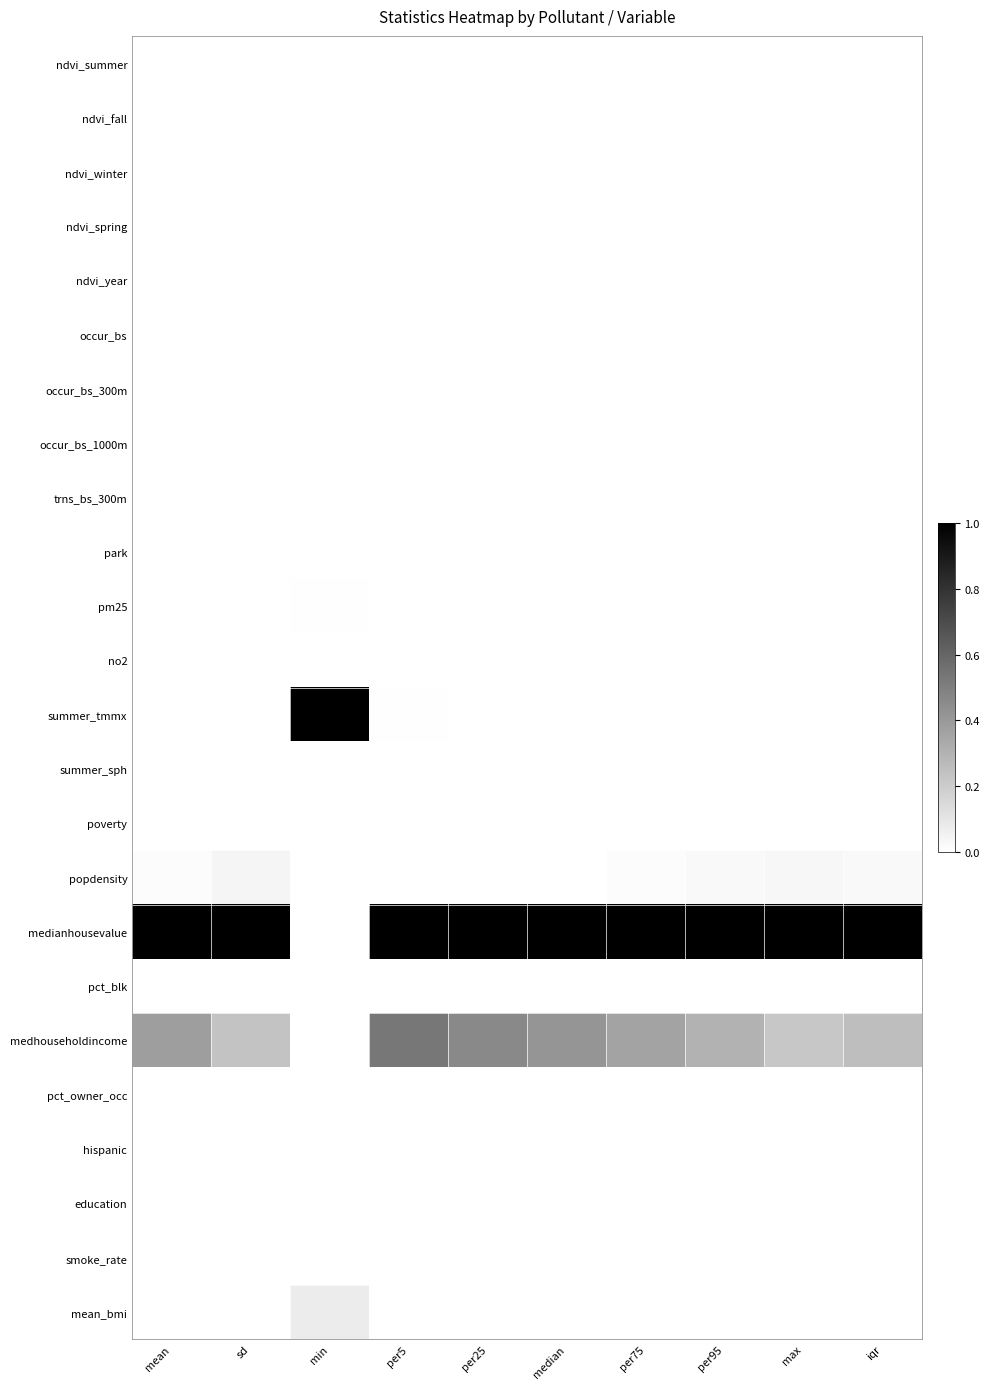

Reading right to left, transcribe all the data shown in this chart.

ndvi_summer: iqr=0.0	max=0.0	per95=0.0	per75=0.0	median=0.0	per25=0.0	per5=0.0	min=0.0	sd=0.0	mean=0.0
ndvi_fall: iqr=0.0	max=0.0	per95=0.0	per75=0.0	median=0.0	per25=0.0	per5=0.0	min=0.0	sd=0.0	mean=0.0
ndvi_winter: iqr=0.0	max=0.0	per95=0.0	per75=0.0	median=0.0	per25=0.0	per5=0.0	min=0.0	sd=0.0	mean=0.0
ndvi_spring: iqr=0.0	max=0.0	per95=0.0	per75=0.0	median=0.0	per25=0.0	per5=0.0	min=0.0	sd=0.0	mean=0.0
ndvi_year: iqr=0.0	max=0.0	per95=0.0	per75=0.0	median=0.0	per25=0.0	per5=0.0	min=0.0	sd=0.0	mean=0.0
occur_bs: iqr=0.0	max=0.0	per95=0.0	per75=0.0	median=0.0	per25=0.0	per5=0.0	min=0.0	sd=0.0	mean=0.0
occur_bs_300m: iqr=0.0	max=0.0	per95=0.0	per75=0.0	median=0.0	per25=0.0	per5=0.0	min=0.0	sd=0.0	mean=0.0
occur_bs_1000m: iqr=0.0	max=0.0	per95=0.0	per75=0.0	median=0.0	per25=0.0	per5=0.0	min=0.0	sd=0.0	mean=0.0
trns_bs_300m: iqr=0.0	max=0.0	per95=0.0	per75=0.0	median=0.0	per25=0.0	per5=0.0	min=0.0	sd=0.0	mean=0.0
park: iqr=0.0	max=0.0	per95=0.0	per75=0.0	median=0.0	per25=0.0	per5=0.0	min=0.0	sd=0.0	mean=0.0
pm25: iqr=0.0	max=0.0	per95=0.0	per75=0.0	median=0.0	per25=0.0	per5=0.0	min=0.0	sd=0.0	mean=0.0
no2: iqr=0.0	max=0.0	per95=0.0	per75=0.0	median=0.0	per25=0.0	per5=0.0	min=0.0	sd=0.0	mean=0.0
summer_tmmx: iqr=0.0	max=0.0	per95=0.0	per75=0.0	median=0.0	per25=0.0	per5=0.0	min=1.0	sd=0.0	mean=0.0
summer_sph: iqr=0.0	max=0.0	per95=0.0	per75=0.0	median=0.0	per25=0.0	per5=0.0	min=0.0	sd=0.0	mean=0.0
poverty: iqr=0.0	max=0.0	per95=0.0	per75=0.0	median=0.0	per25=0.0	per5=0.0	min=0.0	sd=0.0	mean=0.0
popdensity: iqr=0.0	max=0.0	per95=0.0	per75=0.0	median=0.0	per25=0.0	per5=0.0	min=0.0	sd=0.0	mean=0.0
medianhousevalue: iqr=1.0	max=1.0	per95=1.0	per75=1.0	median=1.0	per25=1.0	per5=1.0	min=0.0	sd=1.0	mean=1.0
pct_blk: iqr=0.0	max=0.0	per95=0.0	per75=0.0	median=0.0	per25=0.0	per5=0.0	min=0.0	sd=0.0	mean=0.0
medhouseholdincome: iqr=0.3	max=0.2	per95=0.3	per75=0.4	median=0.4	per25=0.5	per5=0.5	min=0.0	sd=0.2	mean=0.4
pct_owner_occ: iqr=0.0	max=0.0	per95=0.0	per75=0.0	median=0.0	per25=0.0	per5=0.0	min=0.0	sd=0.0	mean=0.0
hispanic: iqr=0.0	max=0.0	per95=0.0	per75=0.0	median=0.0	per25=0.0	per5=0.0	min=0.0	sd=0.0	mean=0.0
education: iqr=0.0	max=0.0	per95=0.0	per75=0.0	median=0.0	per25=0.0	per5=0.0	min=0.0	sd=0.0	mean=0.0
smoke_rate: iqr=0.0	max=0.0	per95=0.0	per75=0.0	median=0.0	per25=0.0	per5=0.0	min=0.0	sd=0.0	mean=0.0
mean_bmi: iqr=0.0	max=0.0	per95=0.0	per75=0.0	median=0.0	per25=0.0	per5=0.0	min=0.1	sd=0.0	mean=0.0